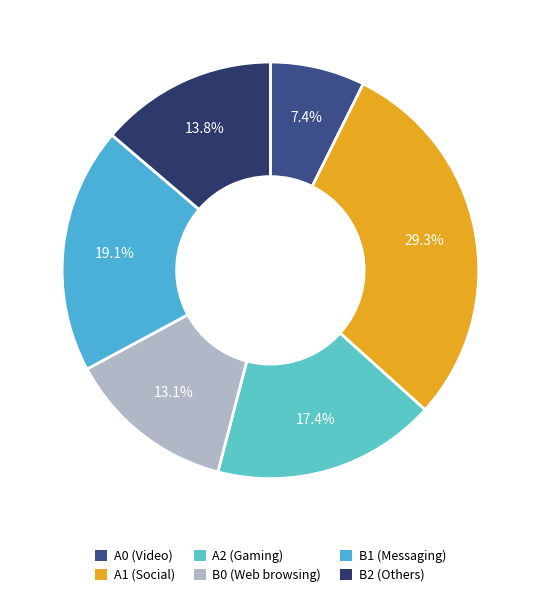

Does B1 represent more than half of the total?

No